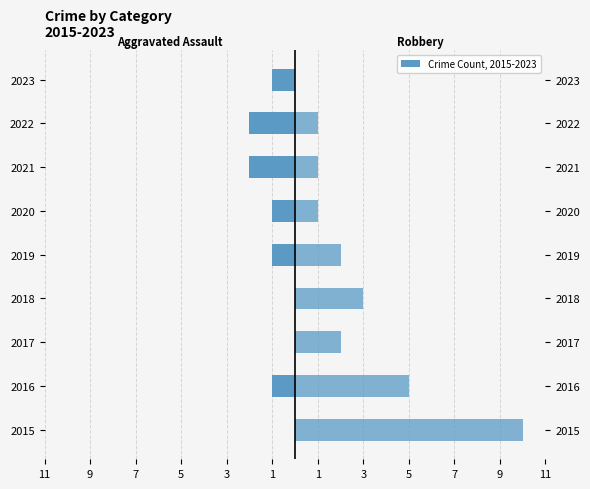

Which series has the largest range (max minus min)?

Robbery